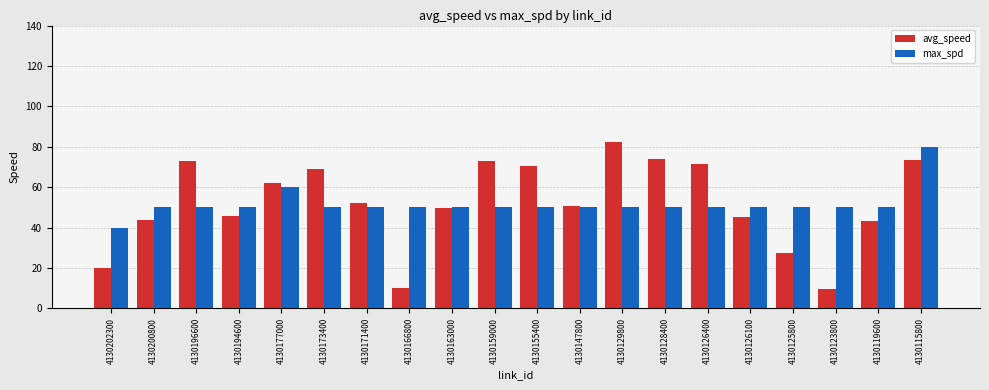

At how many categories does at least one series exceed 13?

20